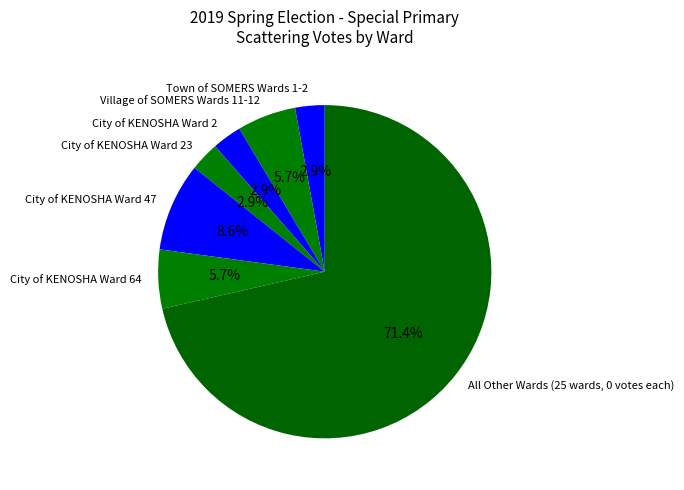

Is there any slice that represents more than half of the pie?

Yes